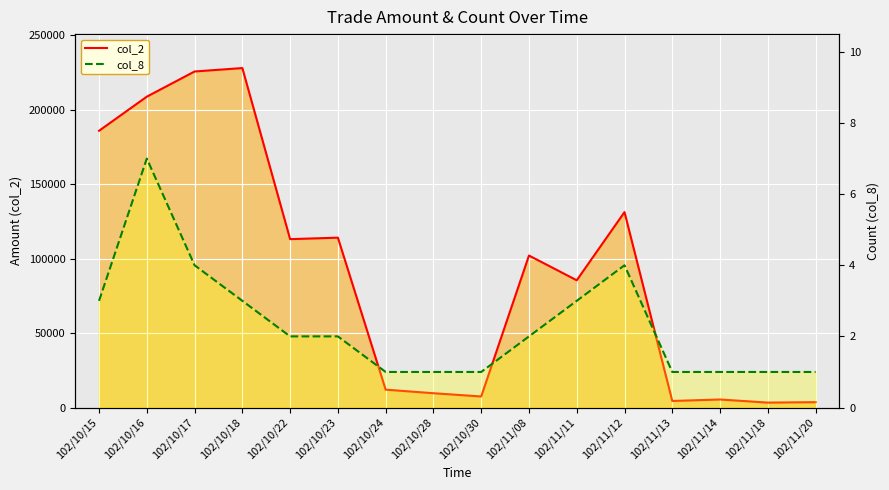

What is the label of the 14th point from the left?

102/11/14